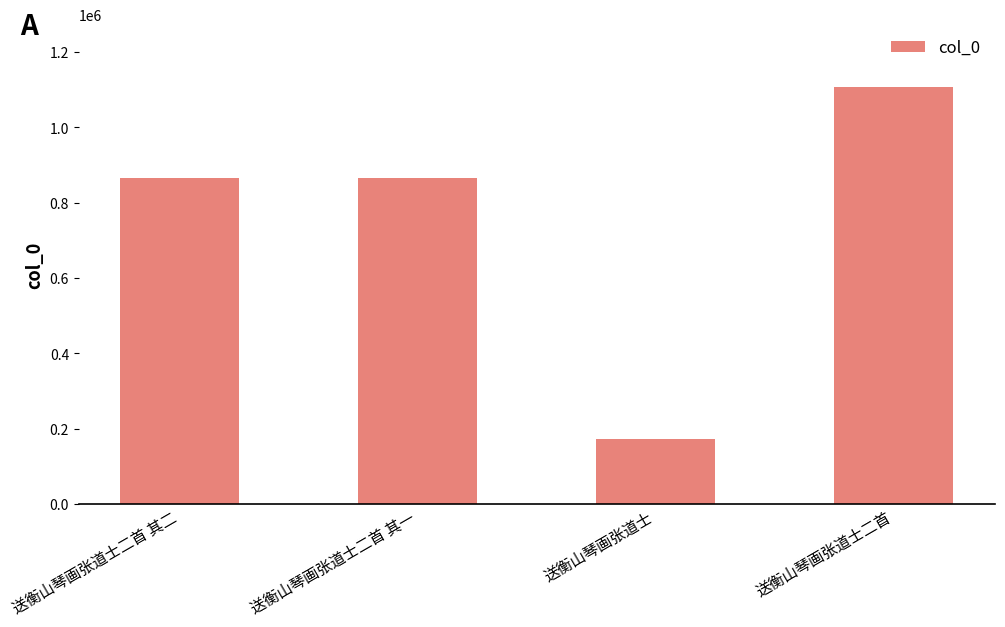

How many bars are there in total?

4